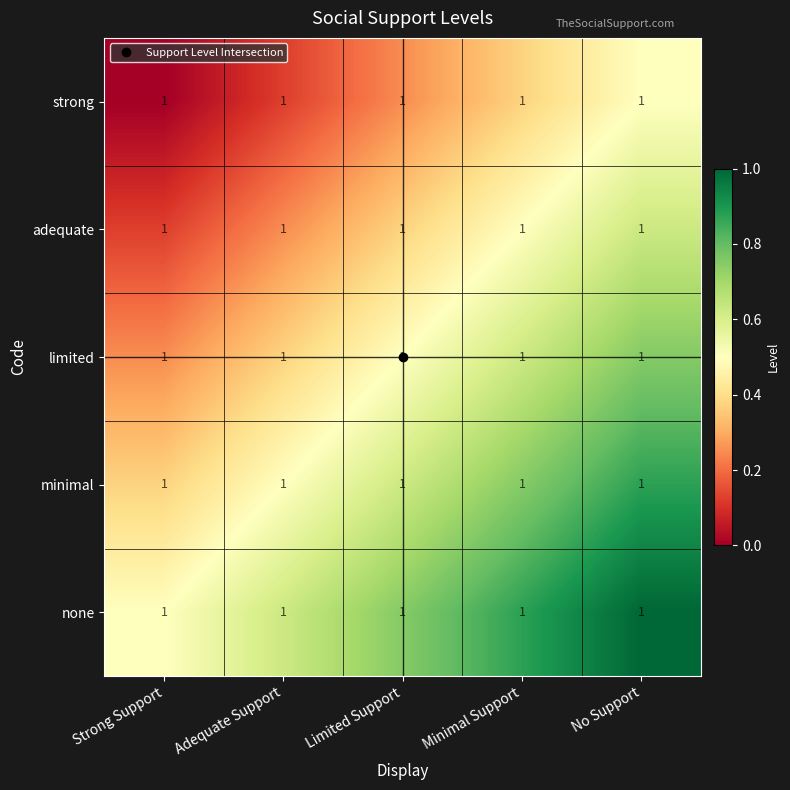

Reading left to right, transcribe all the data shown in this chart.

strong: Strong Support=1.0	Adequate Support=1.0	Limited Support=1.0	Minimal Support=1.0	No Support=1.0
adequate: Strong Support=1.0	Adequate Support=1.0	Limited Support=1.0	Minimal Support=1.0	No Support=1.0
limited: Strong Support=1.0	Adequate Support=1.0	Limited Support=1.0	Minimal Support=1.0	No Support=1.0
minimal: Strong Support=1.0	Adequate Support=1.0	Limited Support=1.0	Minimal Support=1.0	No Support=1.0
none: Strong Support=1.0	Adequate Support=1.0	Limited Support=1.0	Minimal Support=1.0	No Support=1.0